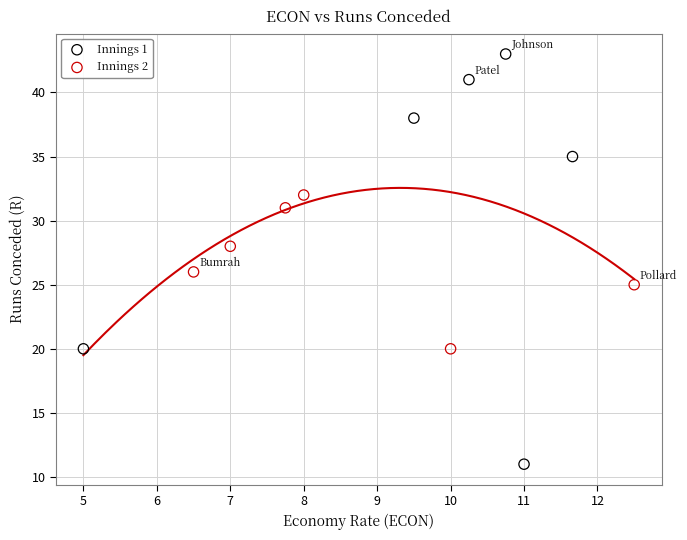

Which series reaches the maximum Y coordinate?

Innings 1